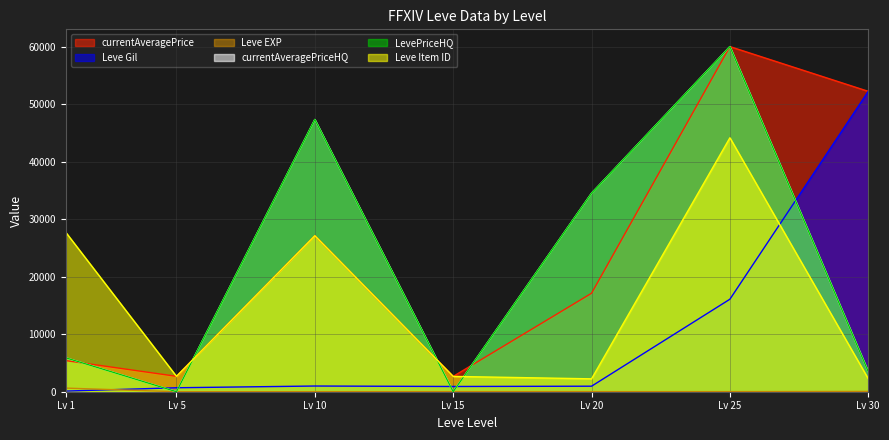

What is the total value across all series at Lv 15?

3590